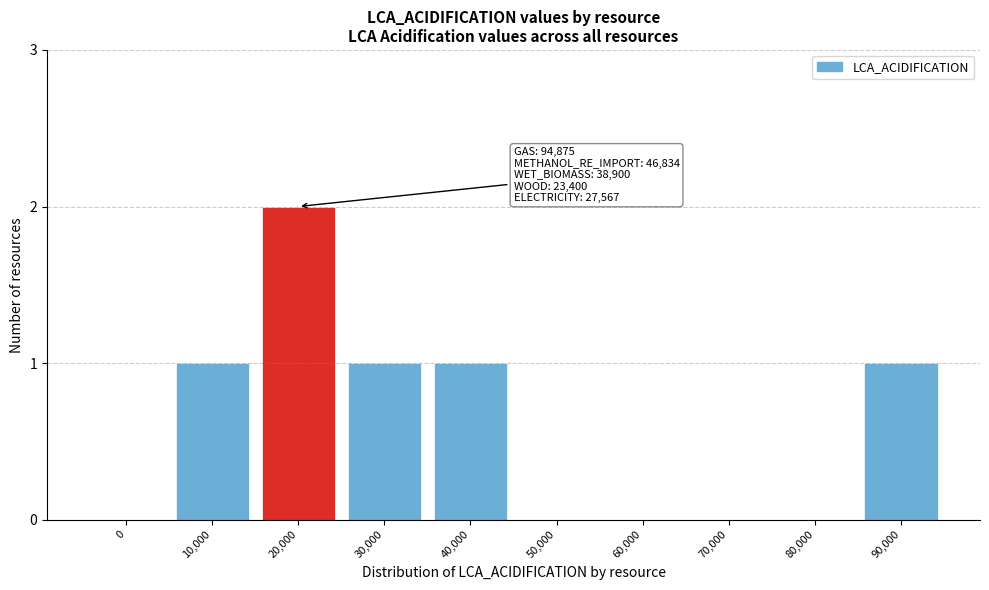

Reading right to left, list all the values displayed in this chart.

90,000=1	80,000=0	70,000=0	60,000=0	50,000=0	40,000=1	30,000=1	20,000=2	10,000=1	0=0